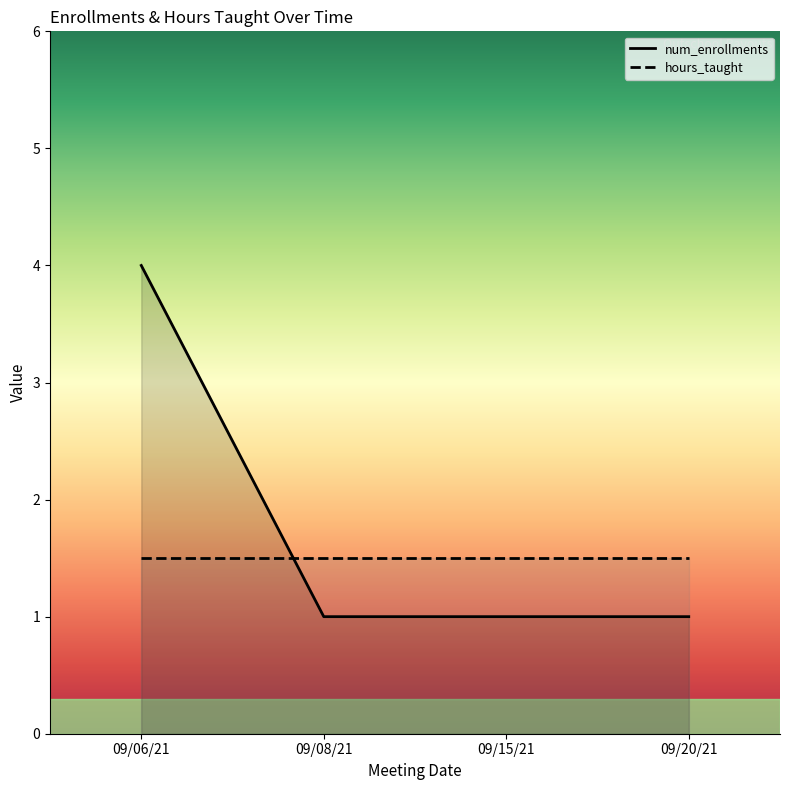

How many times do hours_taught and num_enrollments cross each other?

1